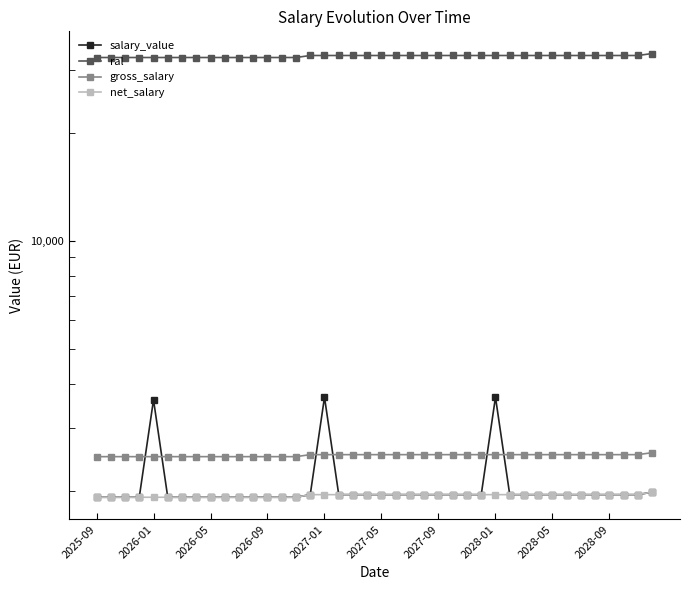

True or false: salary_value has more than 0 points higher than both neighbors.

True